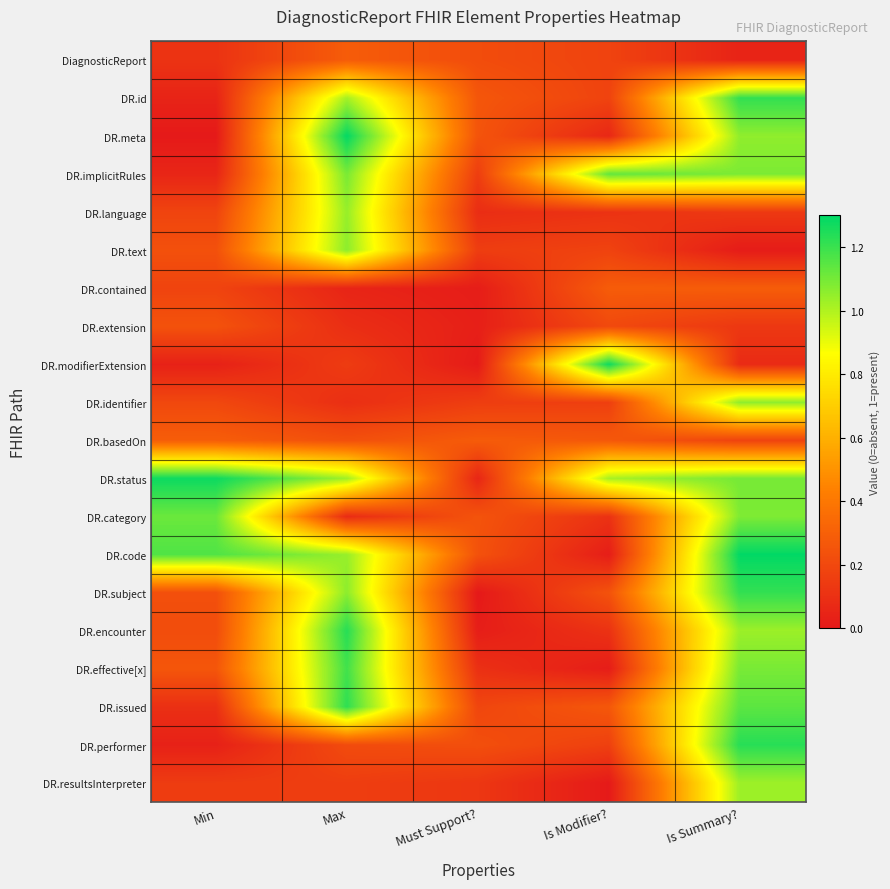

Which category has the lowest value across all series?

Must Support?